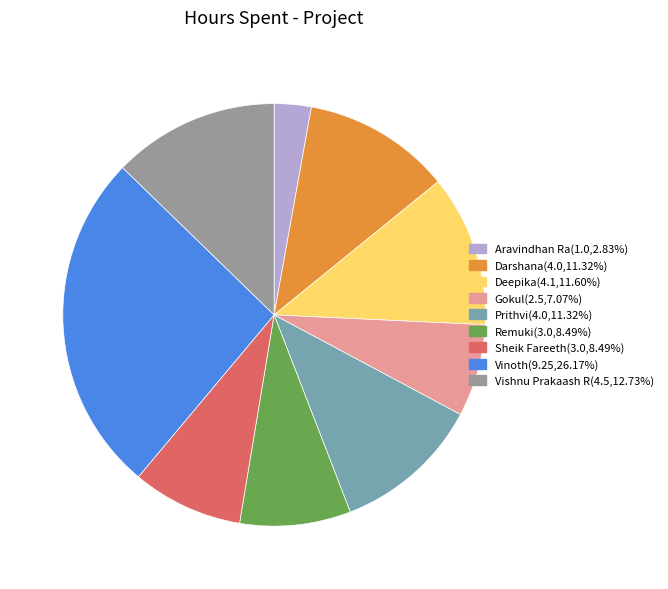

Which has a higher value, Gokul or Vishnu Prakaash R?

Vishnu Prakaash R